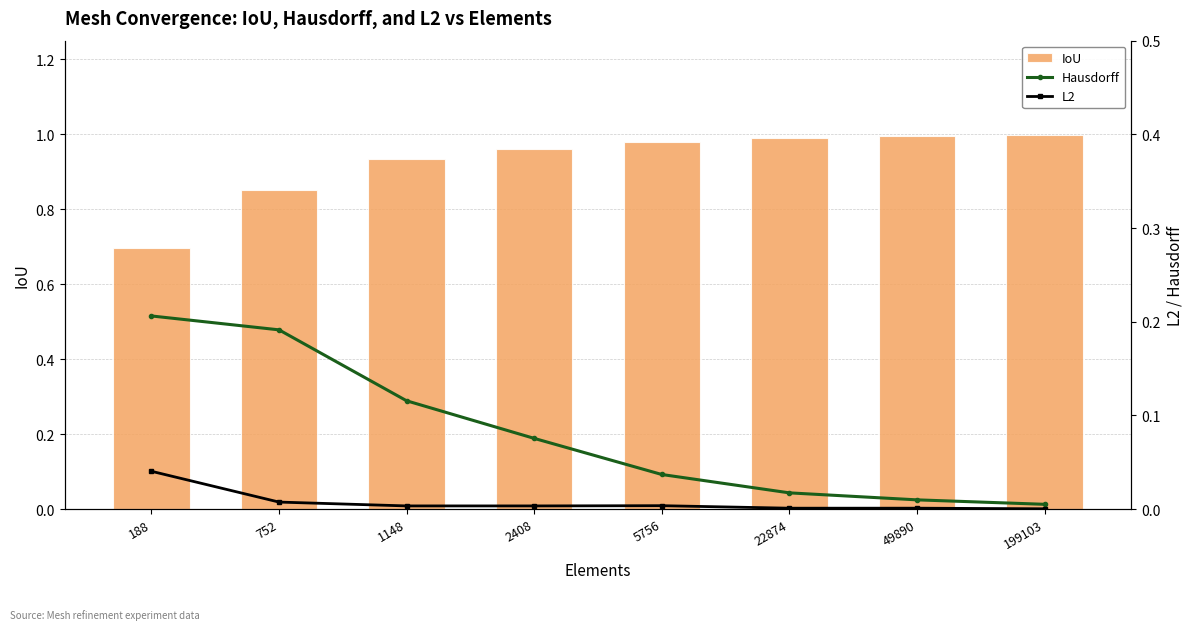

At which category does the chart reach its minimum across all series?

199103